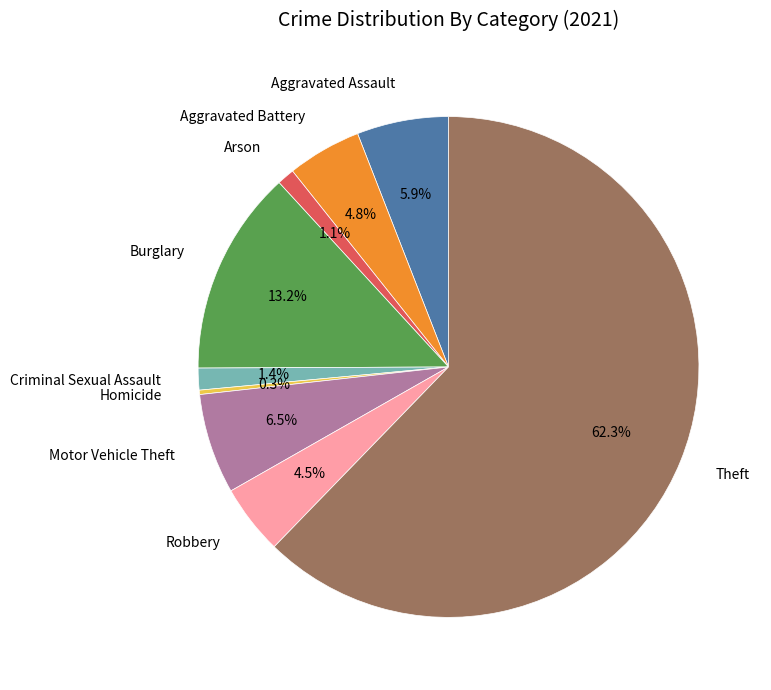

The Motor Vehicle Theft slice represents 6% of the pie. True or false?

True